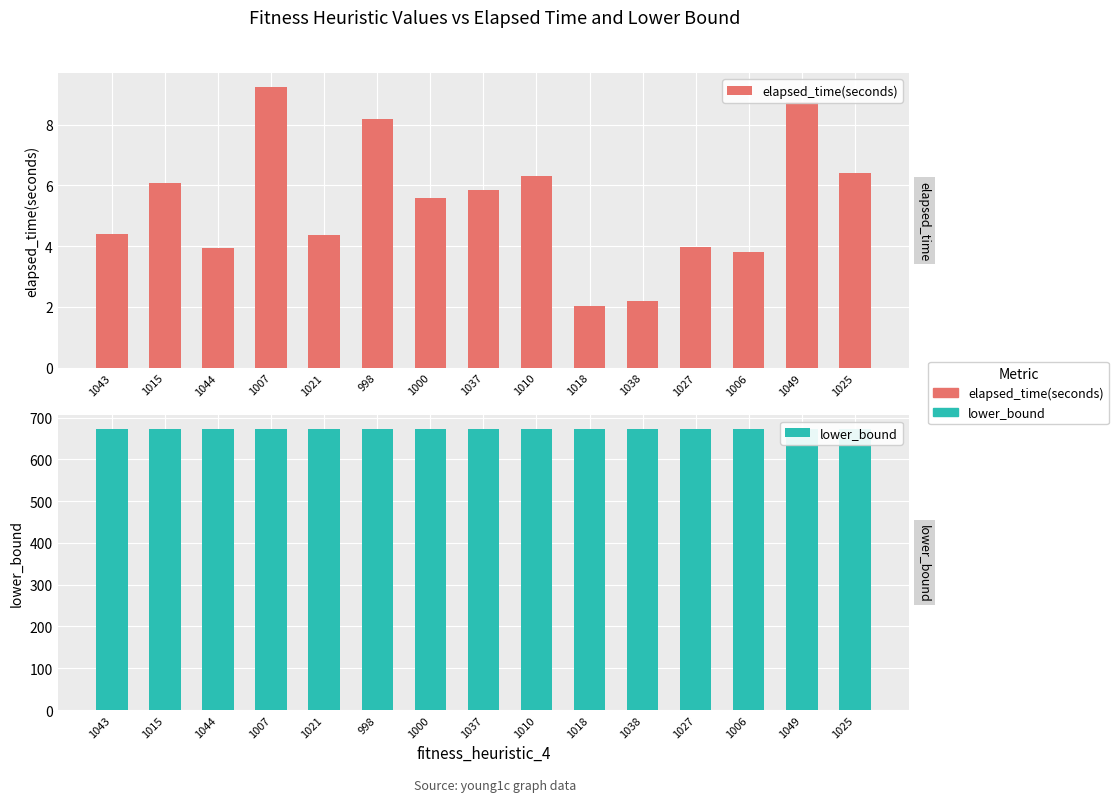

How many bars are there in each group?

2